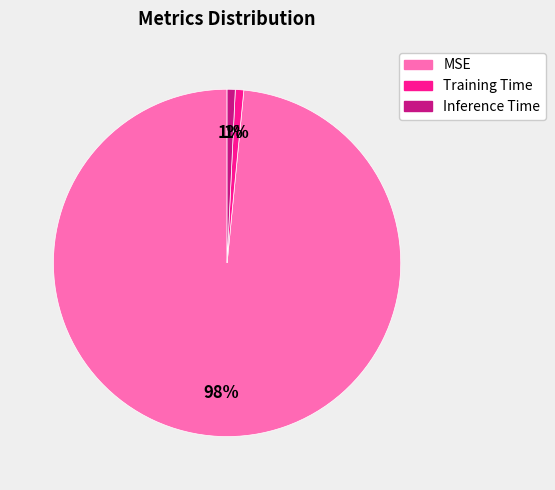

To the nearest percent, what percentage of the pie is Training Time?

1%